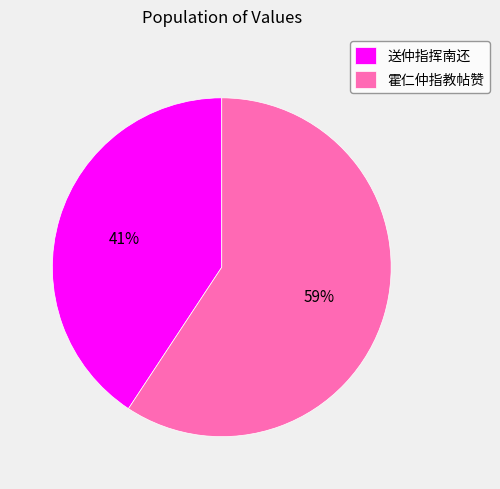

Combined, do 送仲指挥南还 and 霍仁仲指教帖赞 account for over 50%?

Yes